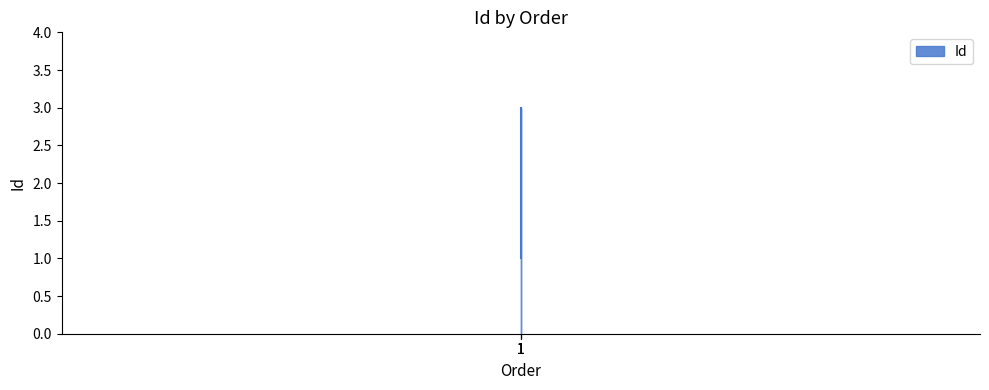

At which label does the data first exceed 2?

1